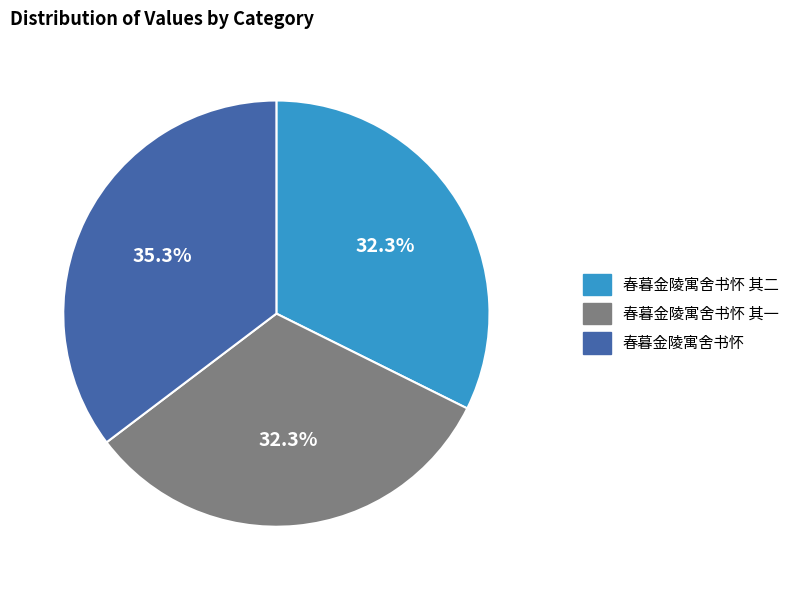

To the nearest percent, what is the combined percentage of 春暮金陵寓舍书怀 其一 and 春暮金陵寓舍书怀?

68%